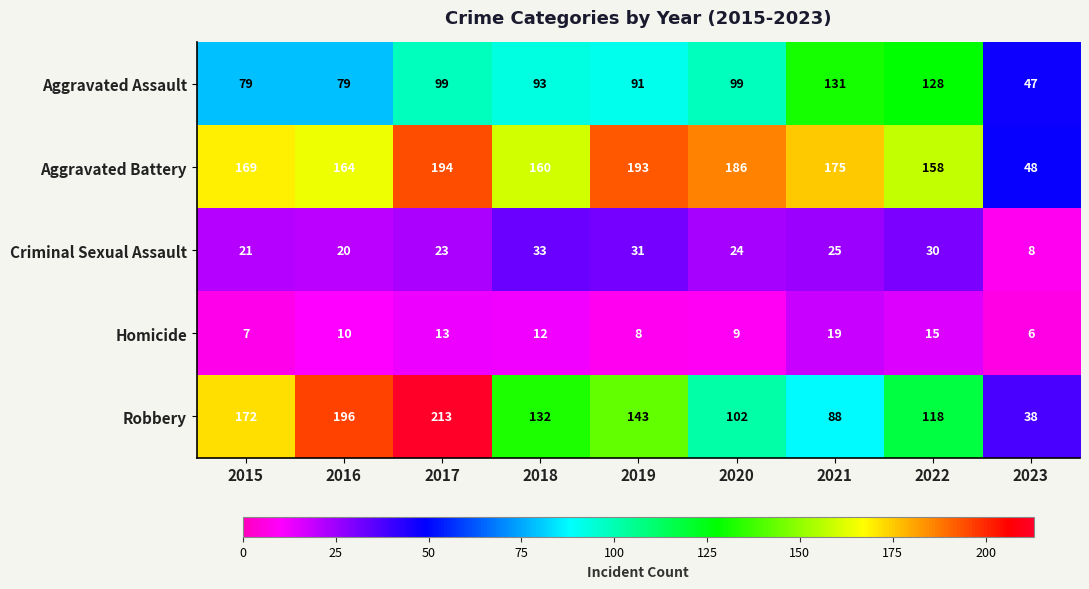

Which series has the widest spread of values?

Robbery